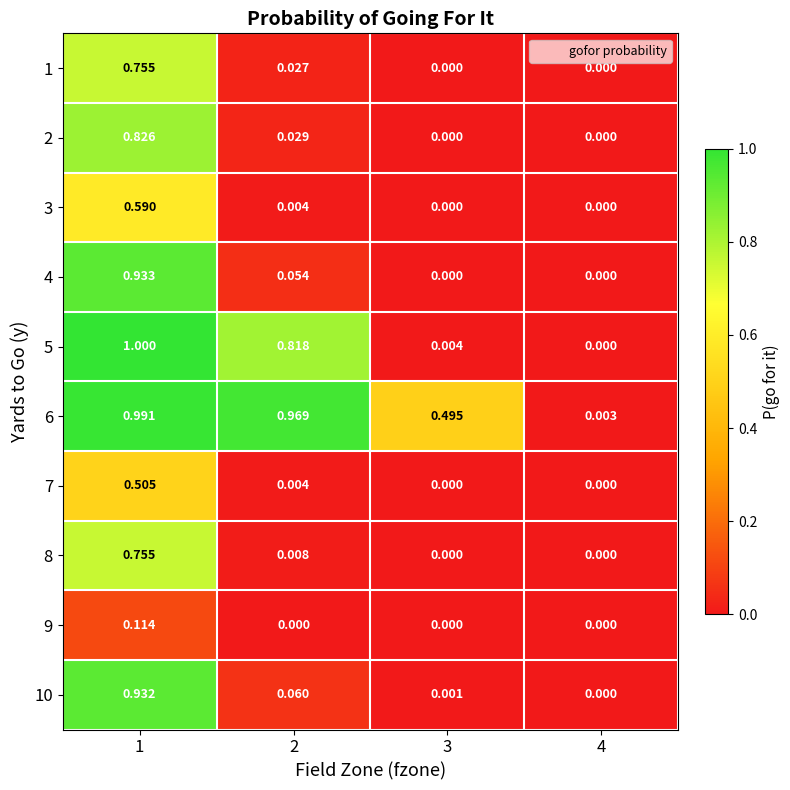

Is the value of 1 at 4 greater than the value of 9 at 1?

No